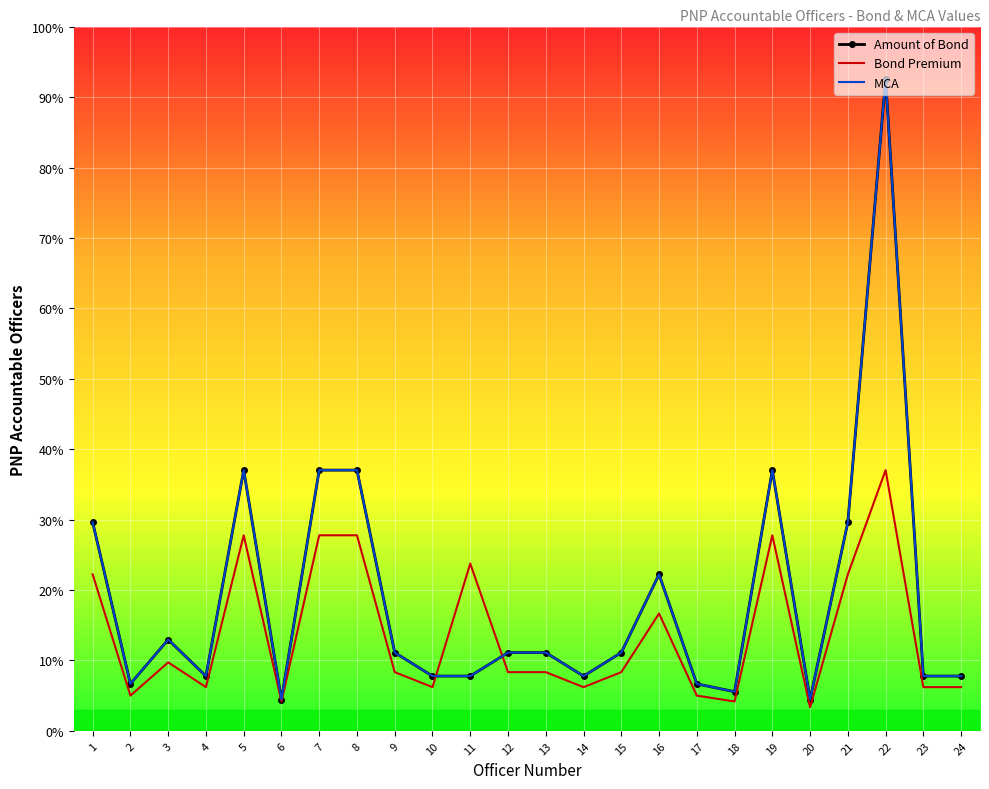

Reading left to right, what are all the values shown in this chart?

Amount of Bond: 1=80000	2=18000	3=35000	4=21000	5=100000	6=12000	7=100000	8=100000	9=30000	10=21000	11=21000	12=30000	13=30000	14=21000	15=30000	16=60000	17=18000	18=15000	19=100000	20=12000	21=80000	22=250000	23=21000	24=21000
Bond Premium: 1=60000	2=13500	3=26250	4=16750	5=75000	6=11250	7=75000	8=75000	9=22500	10=16750	11=64150	12=22500	13=22500	14=16750	15=22500	16=45000	17=13500	18=11250	19=75000	20=9000	21=60000	22=100000	23=16750	24=16750
MCA: 1=80000	2=18000	3=35000	4=21000	5=100000	6=12000	7=100000	8=100000	9=30000	10=21000	11=21000	12=30000	13=30000	14=21000	15=30000	16=60000	17=18000	18=15000	19=100000	20=12000	21=80000	22=250000	23=21000	24=21000